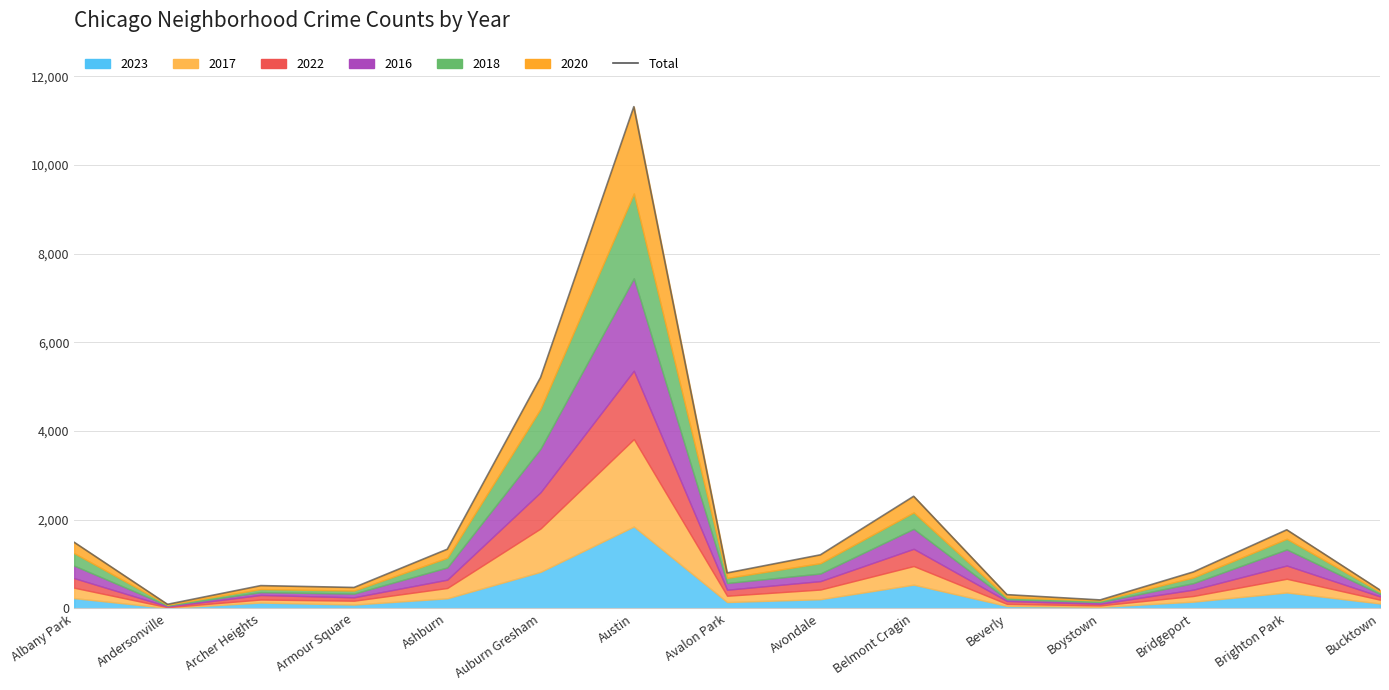

Reading left to right, transcribe all the data shown in this chart.

1492	93	515	473	1336	5211	11319	801	1209	2530	311	192	824	1774	415